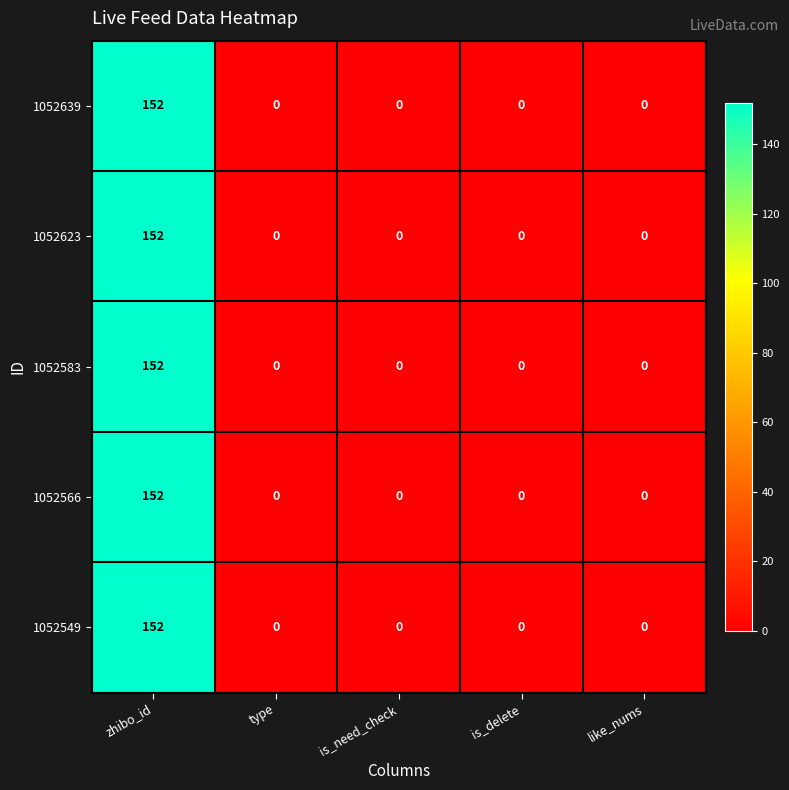

What is the difference between the 1052583 values at zhibo_id and like_nums?

152